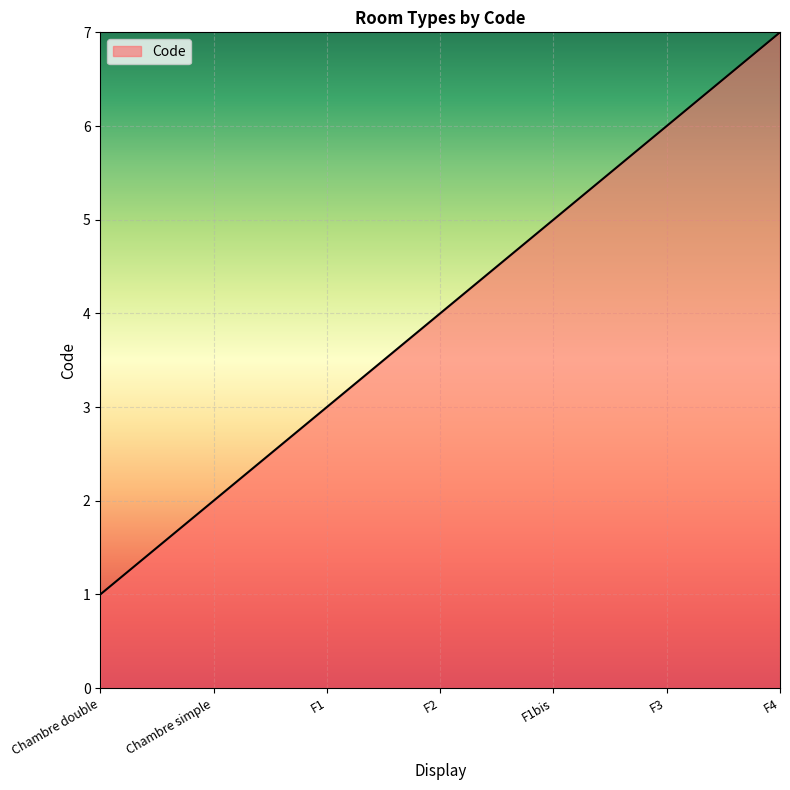

True or false: the data shows 1 at Chambre double.

True